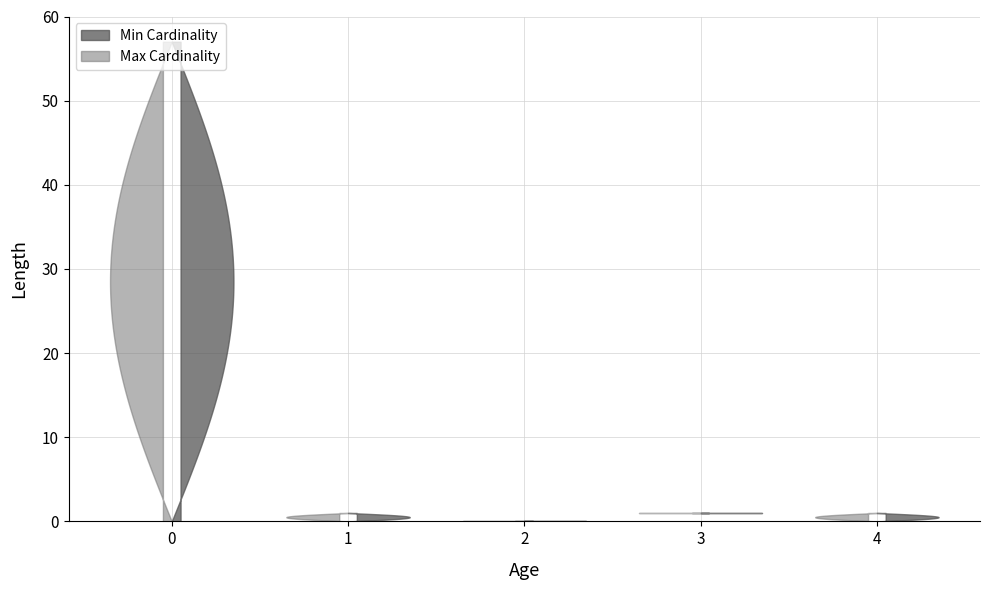

Reading right to left, what are all the values shown in this chart?

Min Cardinality: 0	1	0	0	0
Max Cardinality: 1	1	0	1	999